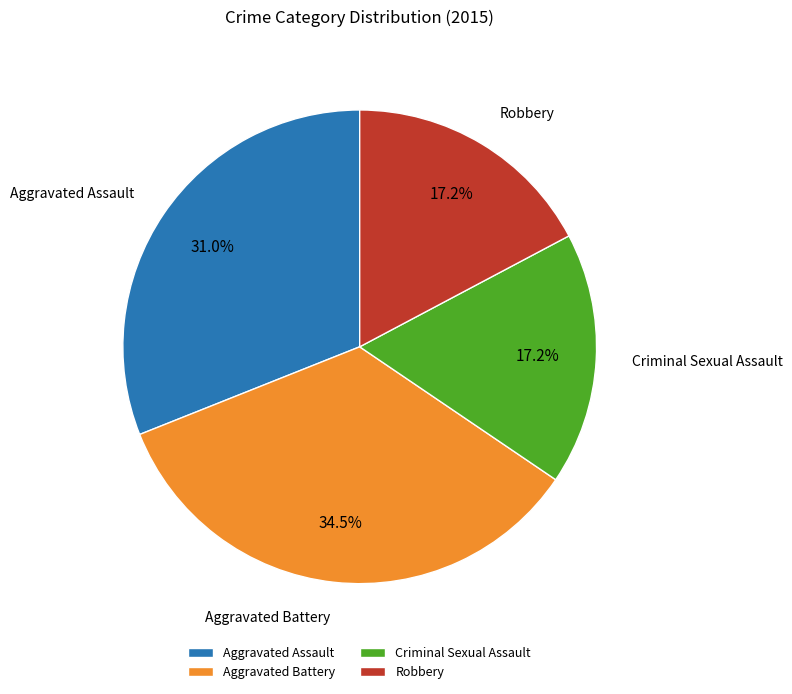

Between Aggravated Battery and Aggravated Assault, which is larger?

Aggravated Battery